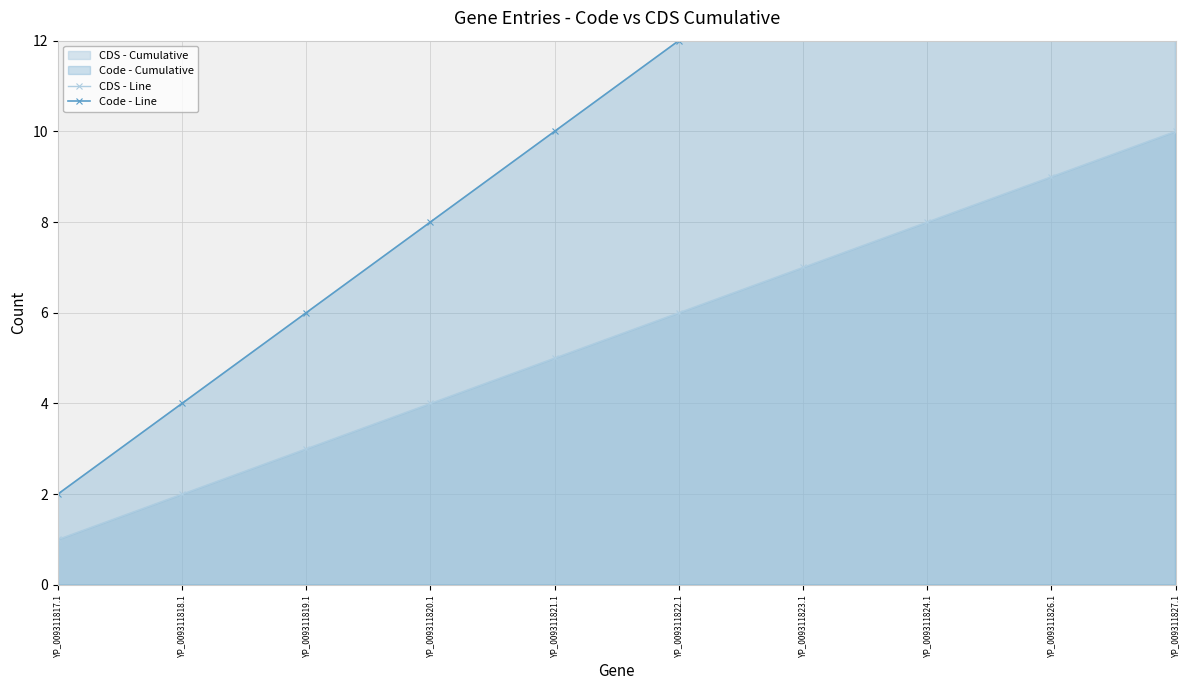

What is the sum of all Code - Line values?

110